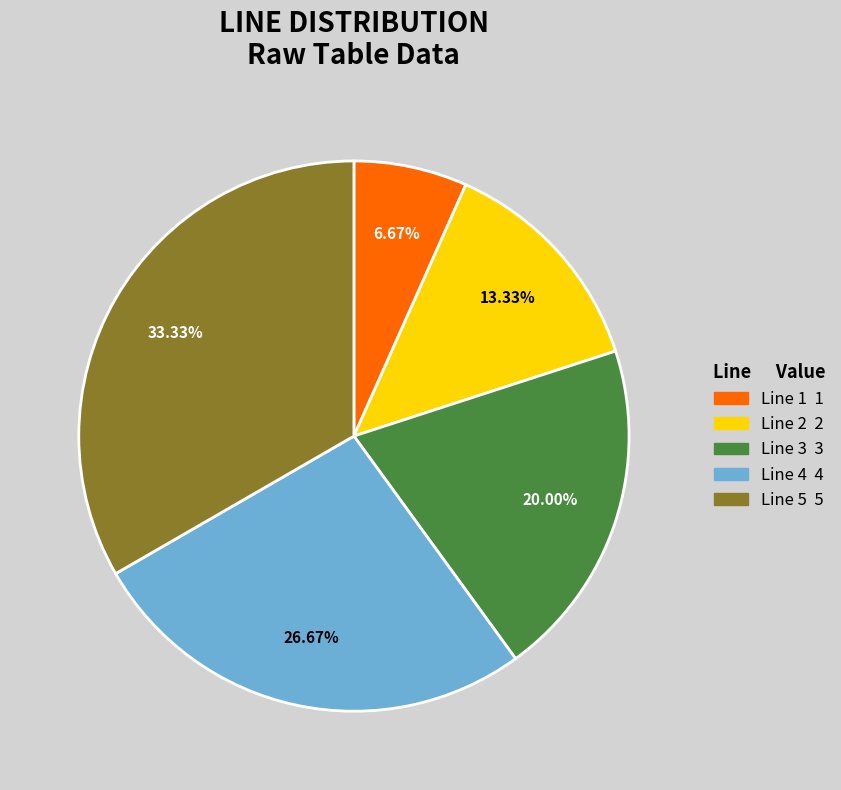

To the nearest percent, what is the average slice percentage?

20%